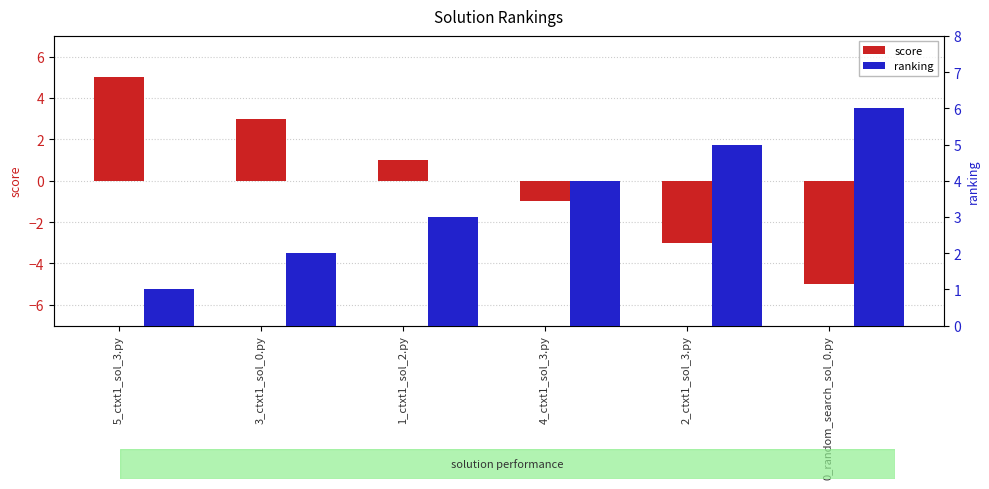

At how many categories does at least one series exceed -1?

6